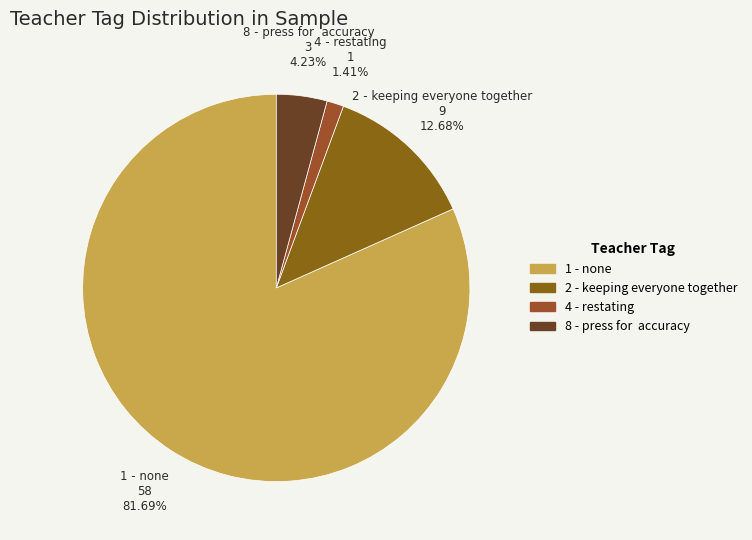

Which category accounts for the majority?

1 - none